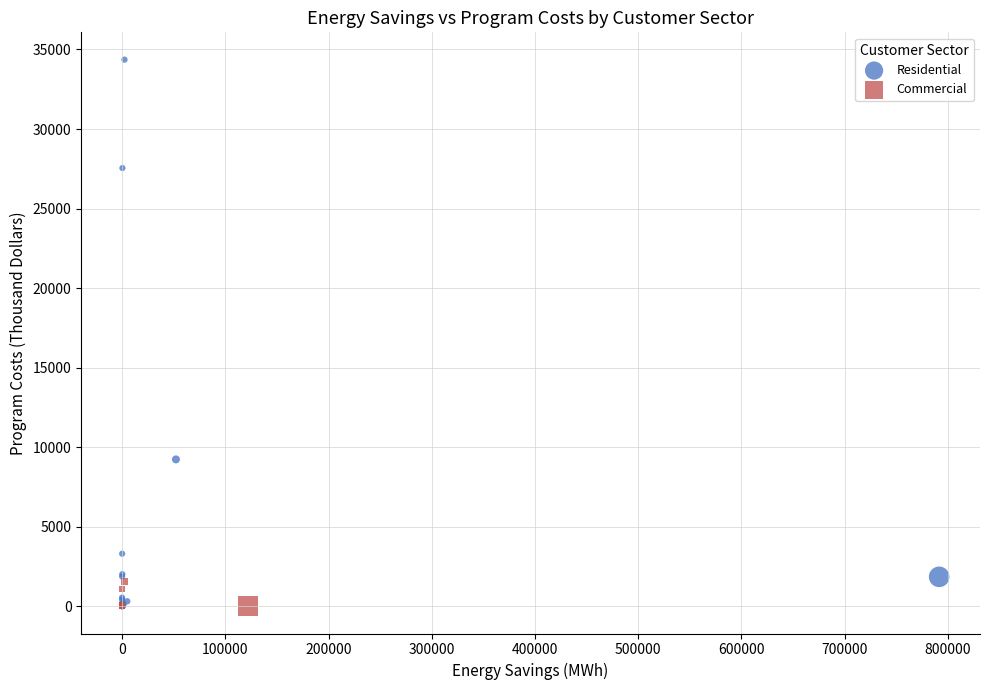

Which series has the widest spread of Y values?

Residential